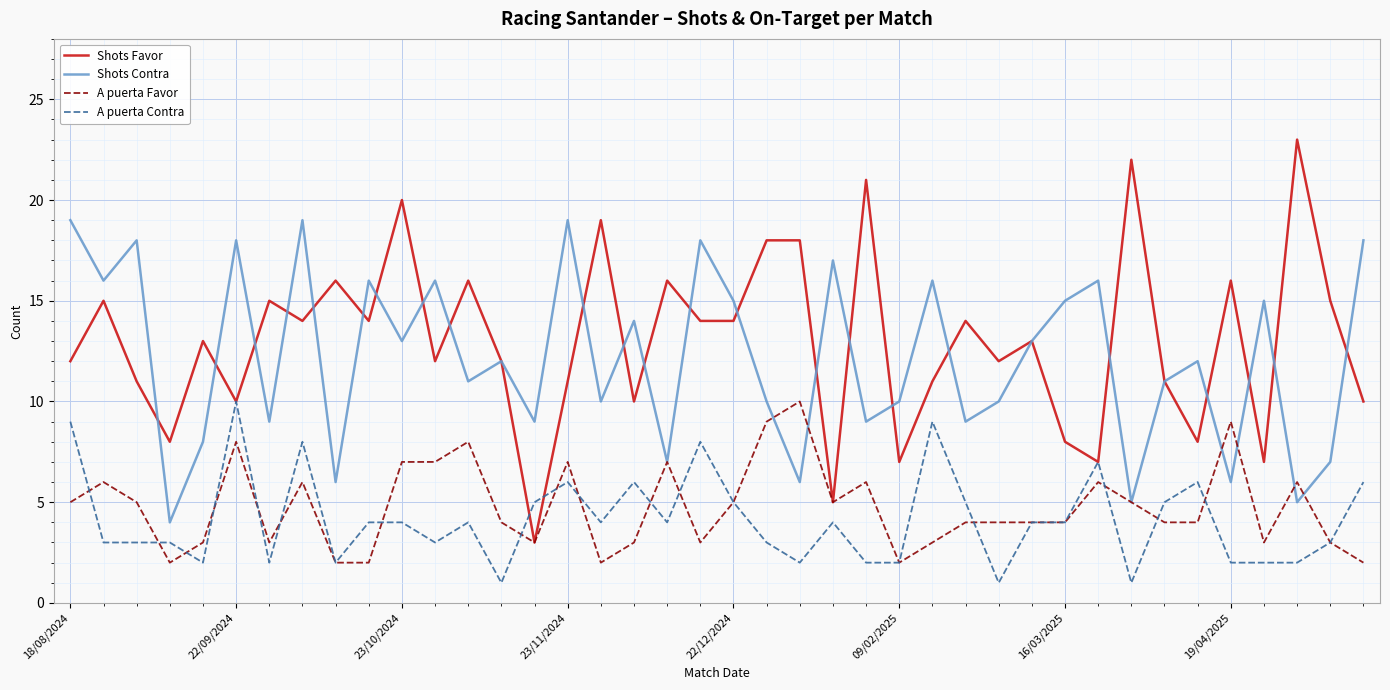

Does the chart display data point markers on the line(s)?

No